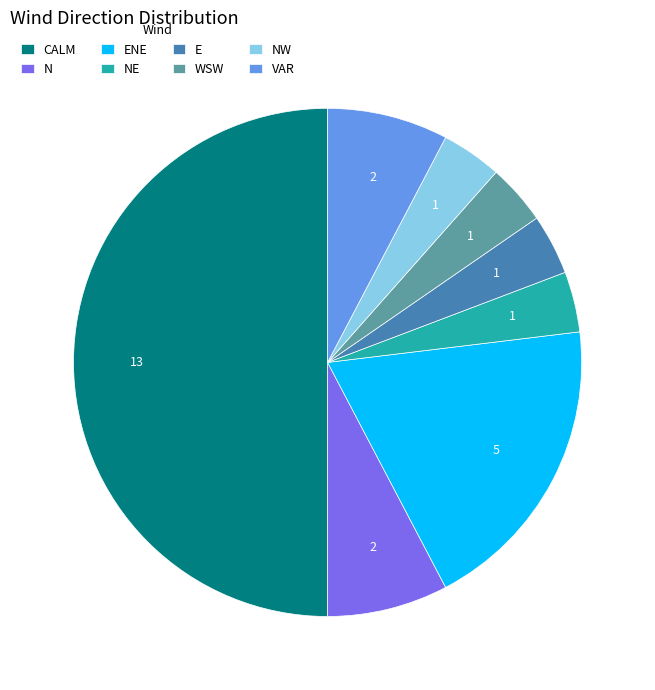

True or false: ENE accounts for 19% of the total.

True